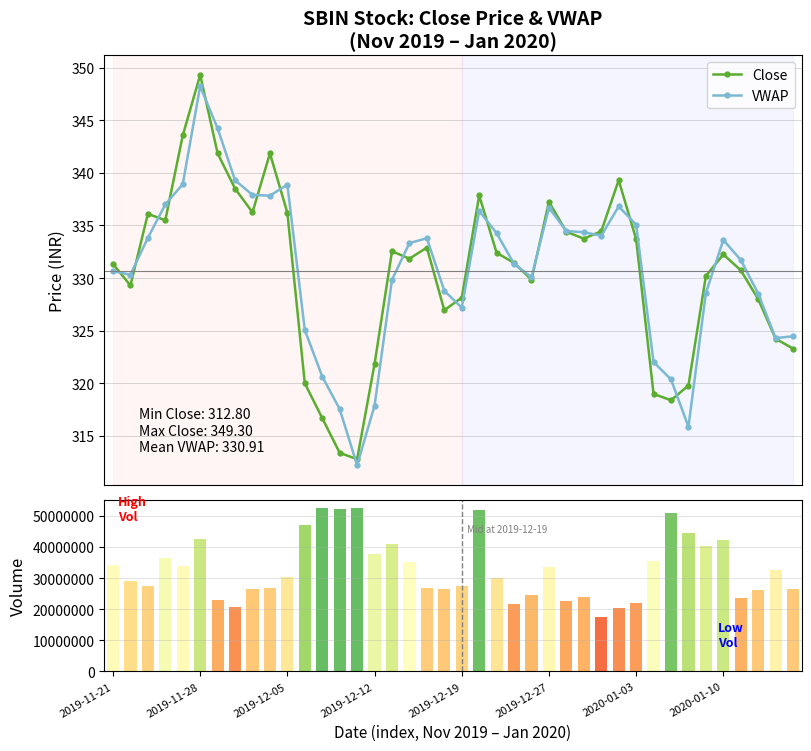

At which label does Volume reach its peak?

14